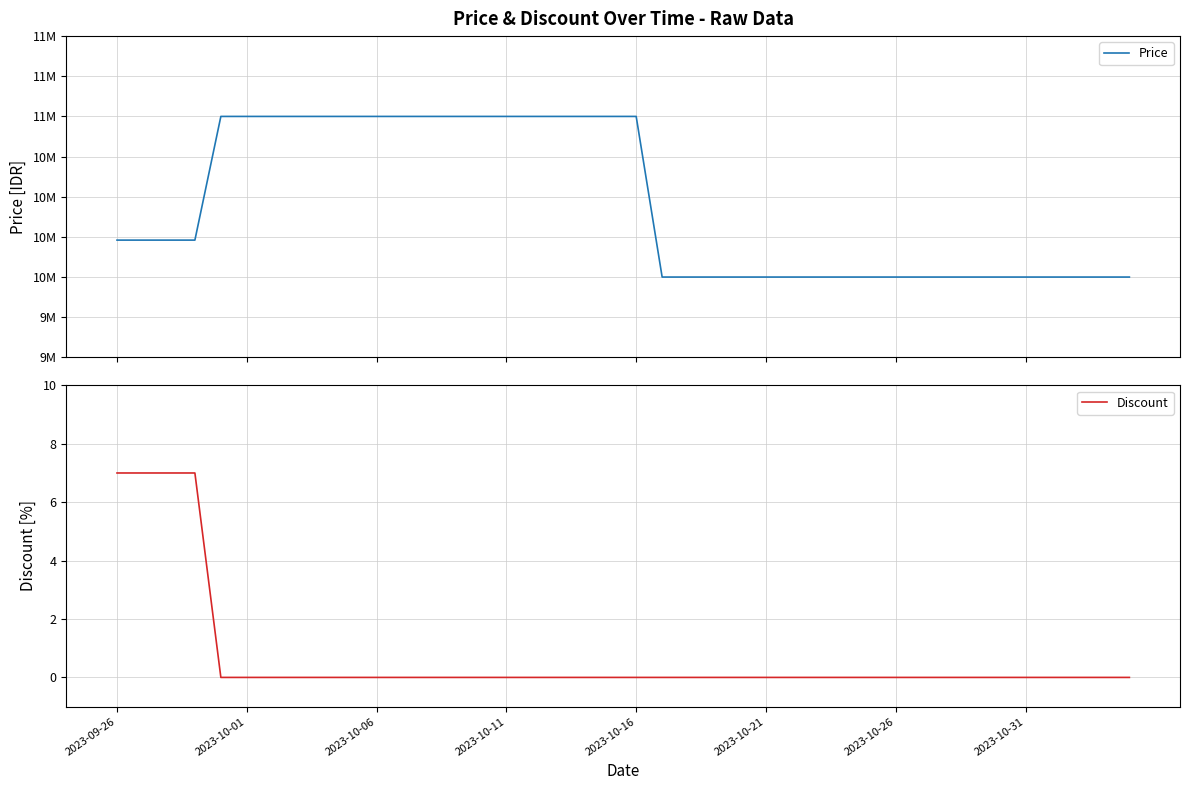

At 12, list the series in order from largest to smallest.

Price, Discount